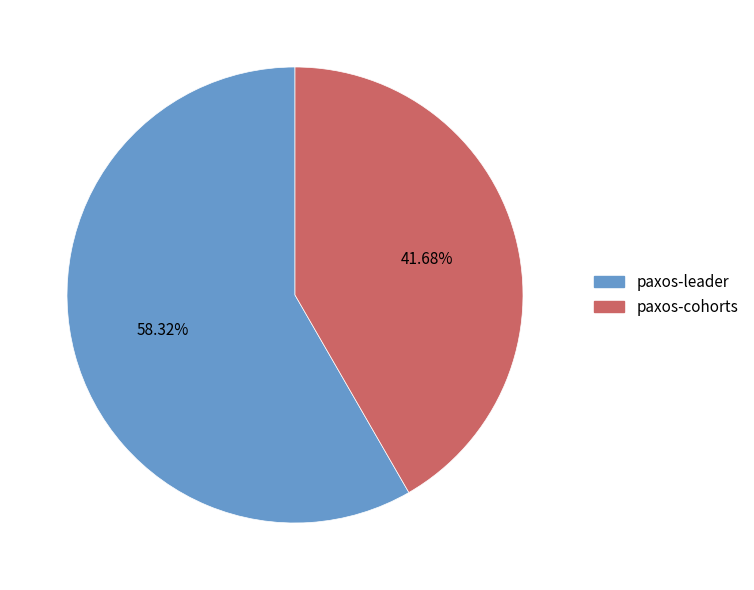

Is it true that paxos-leader is 44% of the pie?

False